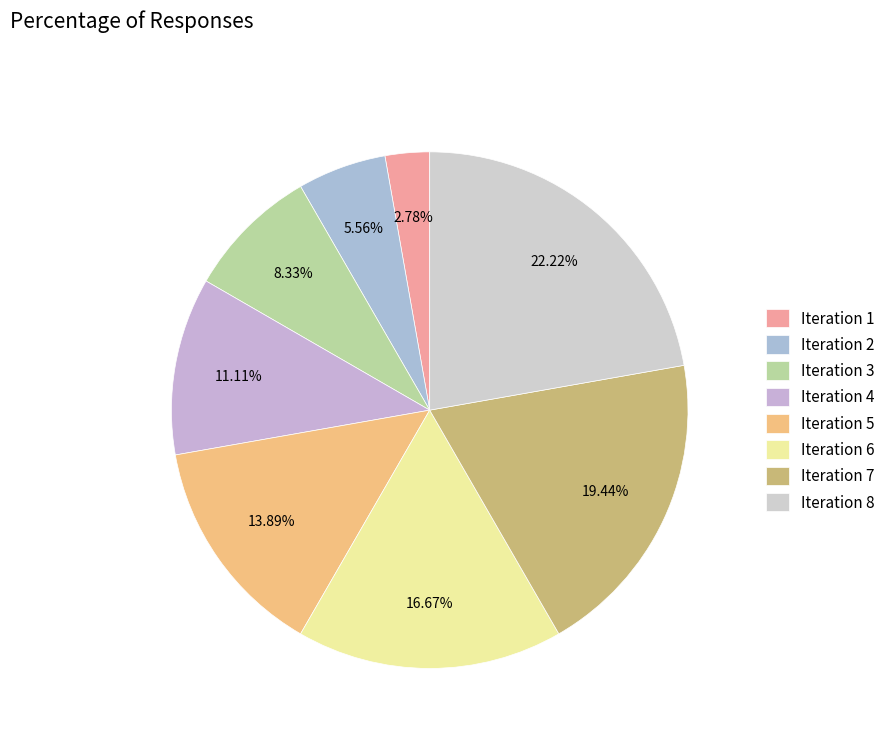

Does any single category account for the majority?

No